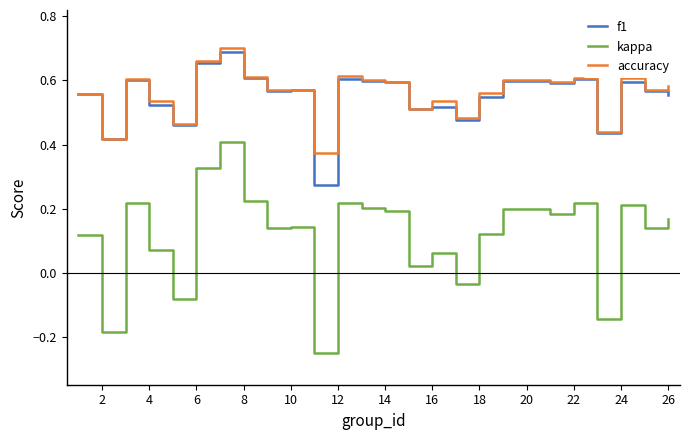

How many distinct data groups are displayed?

3